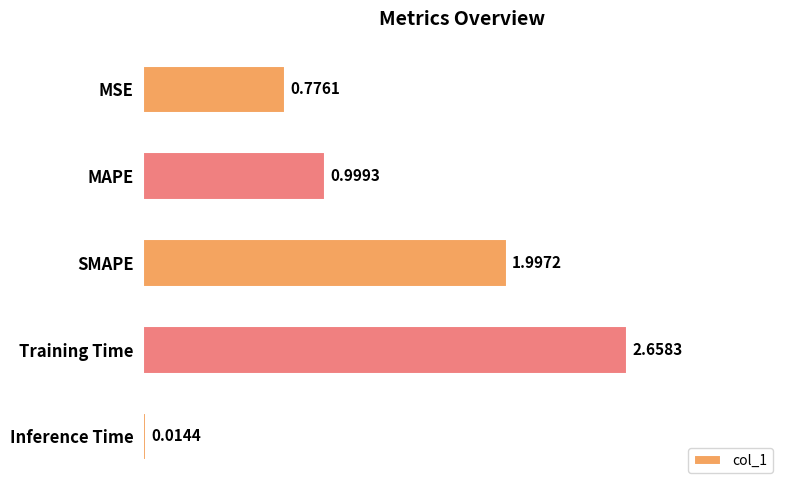

What is the change in value from MSE to SMAPE?

+1.2